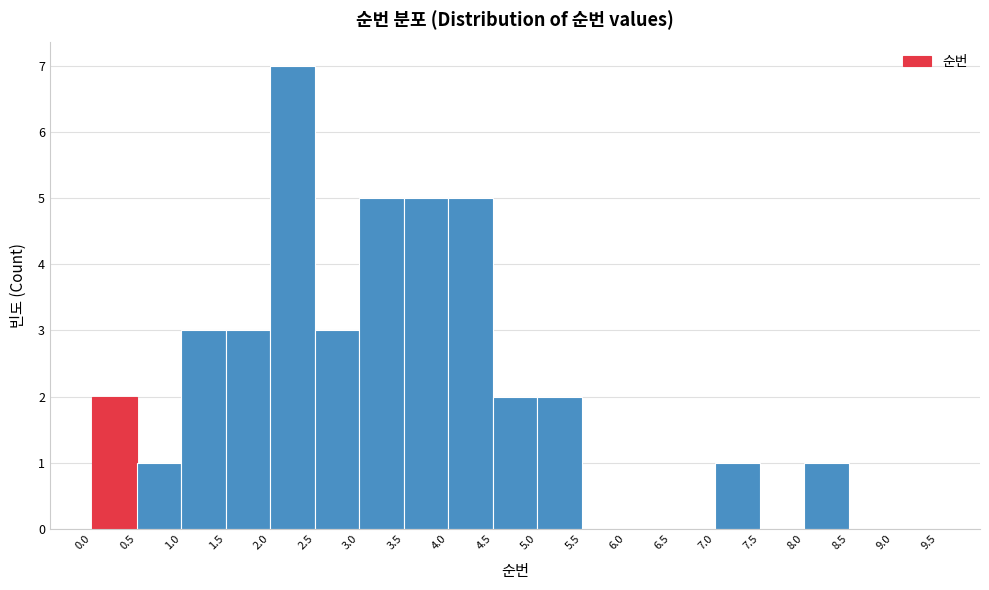

How tall is the bar that spans 7.0 to 7.5 on the x-axis? The values are not printed on the chart, so give them approximately, as read against the axis.

1